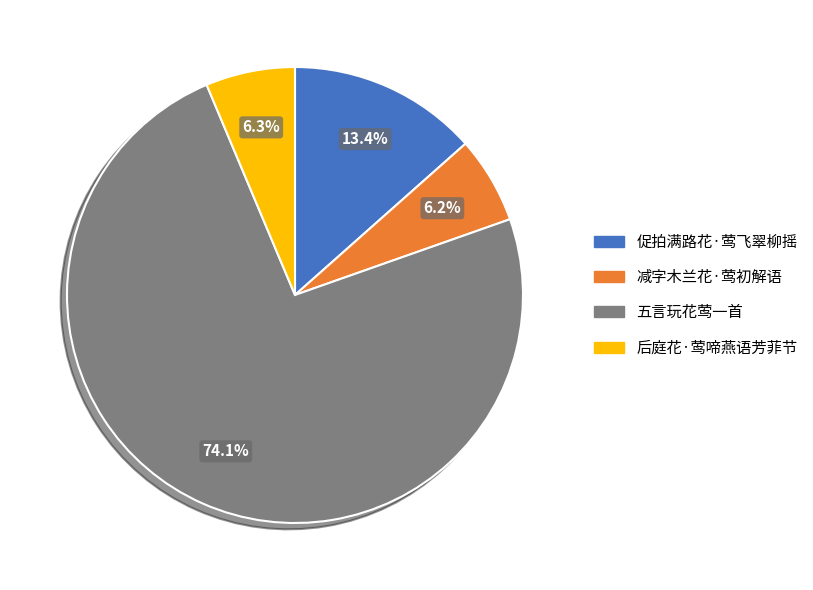

Count the number of slices in the pie.

4